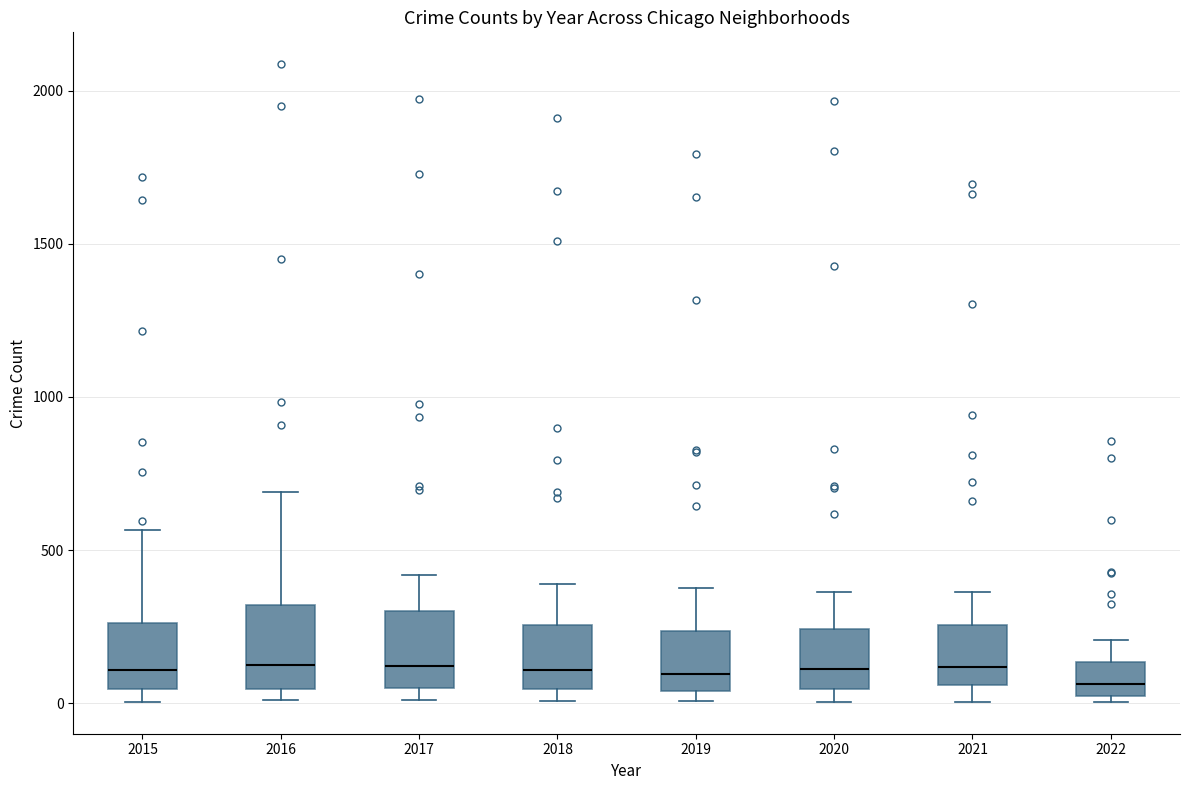

Where does the upper whisker of the box at x = 2017 end on the y-axis? The values are not printed on the chart, so give them approximately, as read against the axis.

400